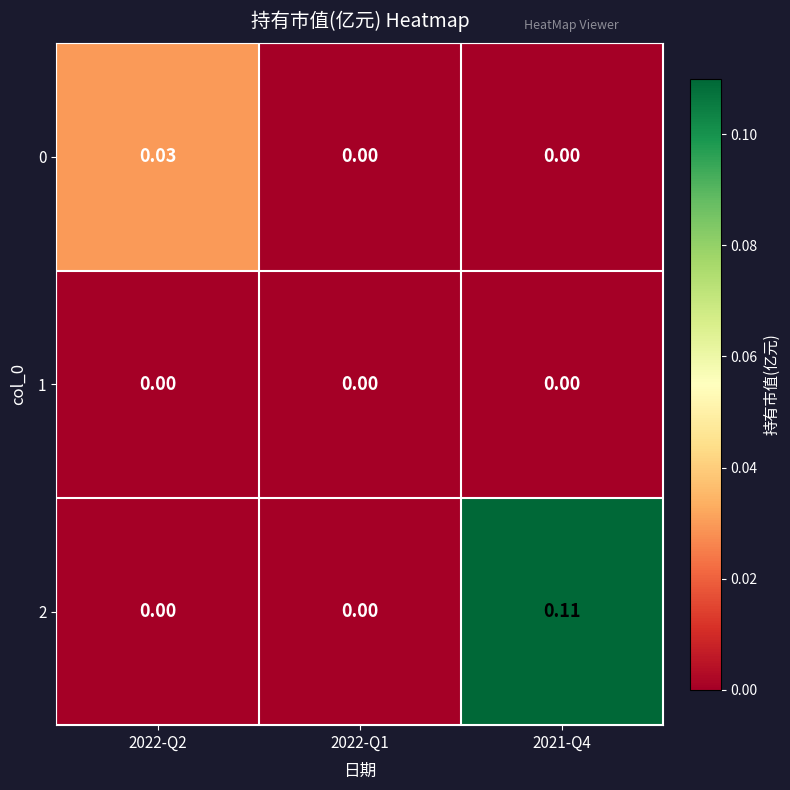

At which category is the sum across all series the highest?

2021-Q4